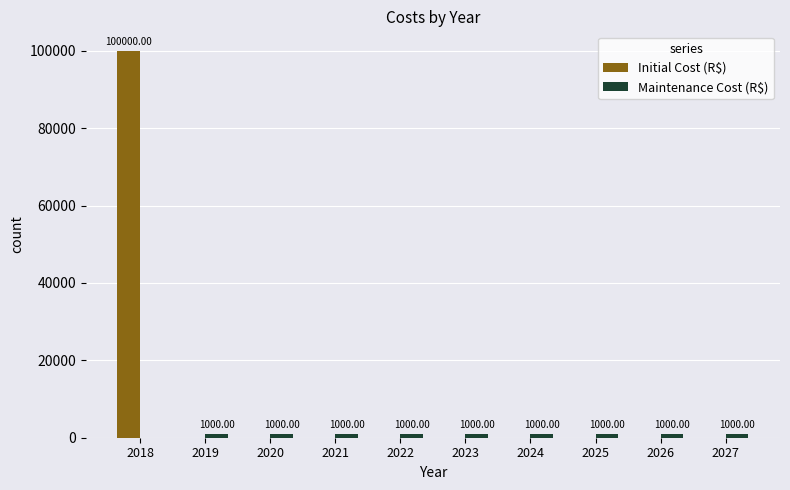

At which category is the sum across all series the highest?

2018